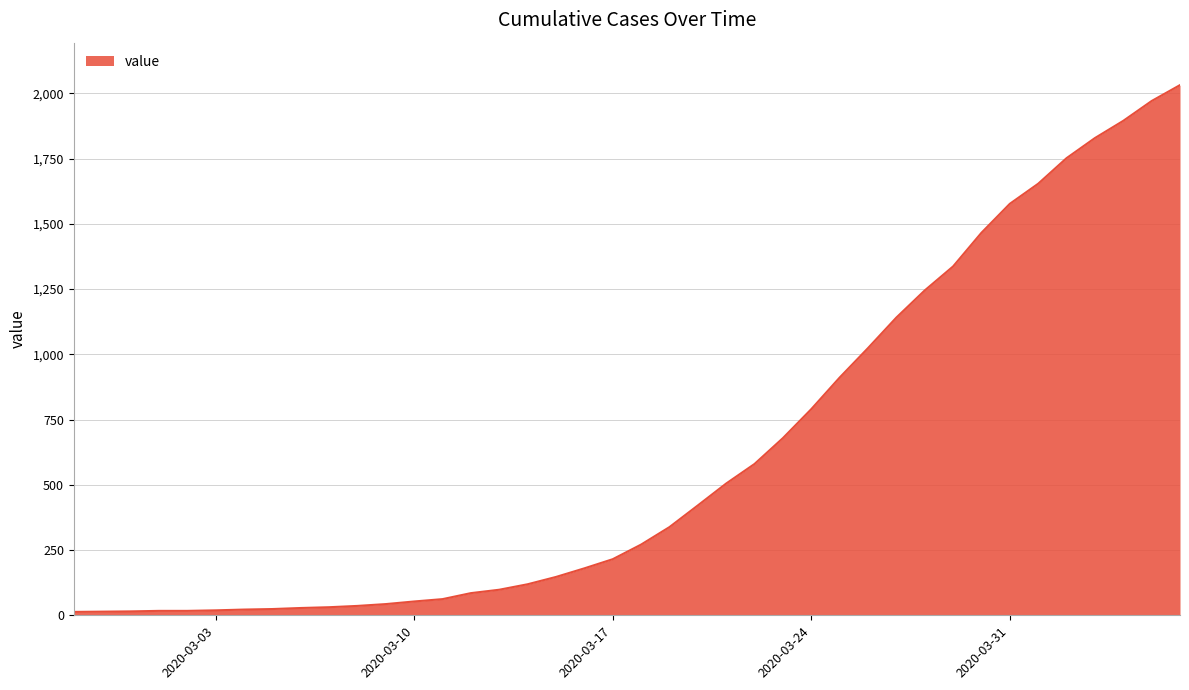

What is the maximum value shown in the chart?

2032